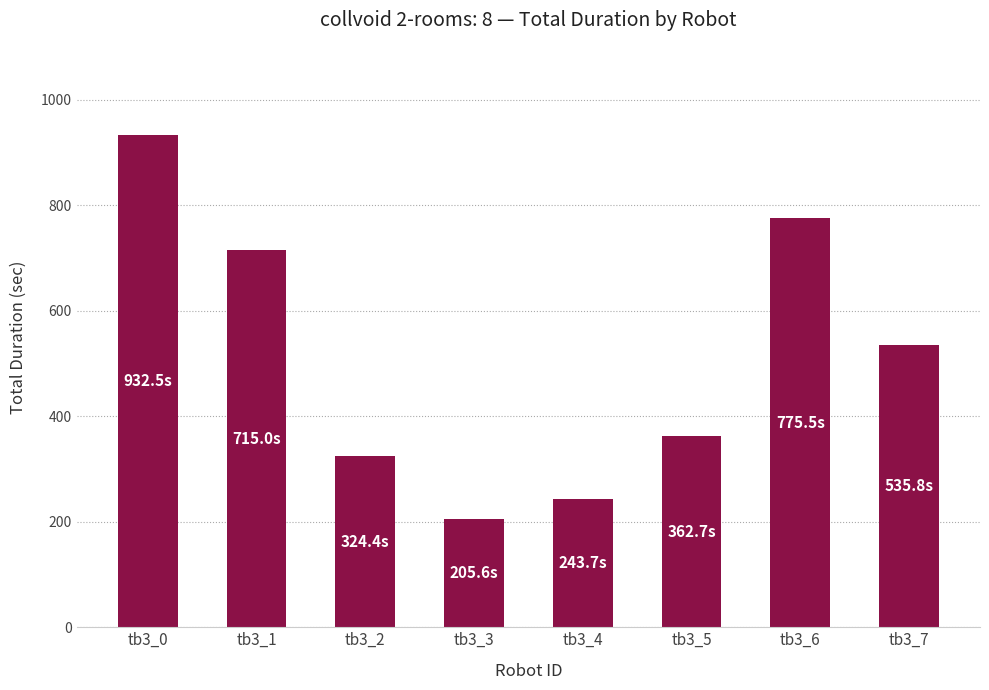

What is the difference between the maximum and minimum values?

727.0